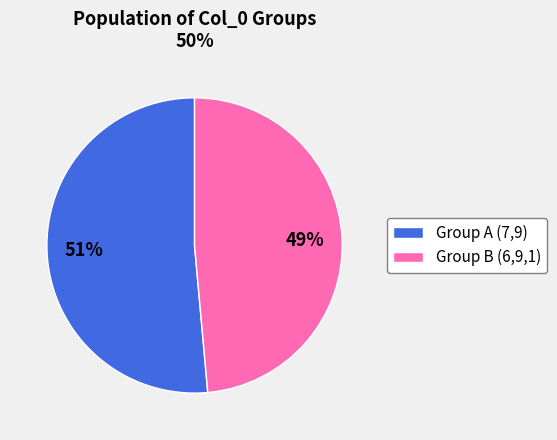

Rank the categories by value from lowest to highest.

Group B (6,9,1), Group A (7,9)